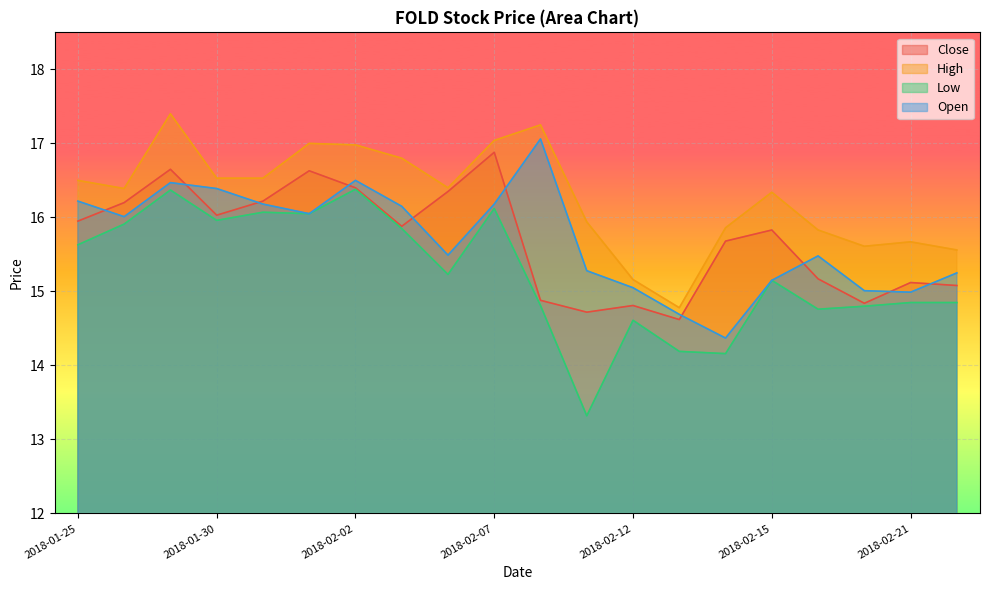

What is the sum of the Open values at 2018-02-06 and 2018-02-07?

31.7